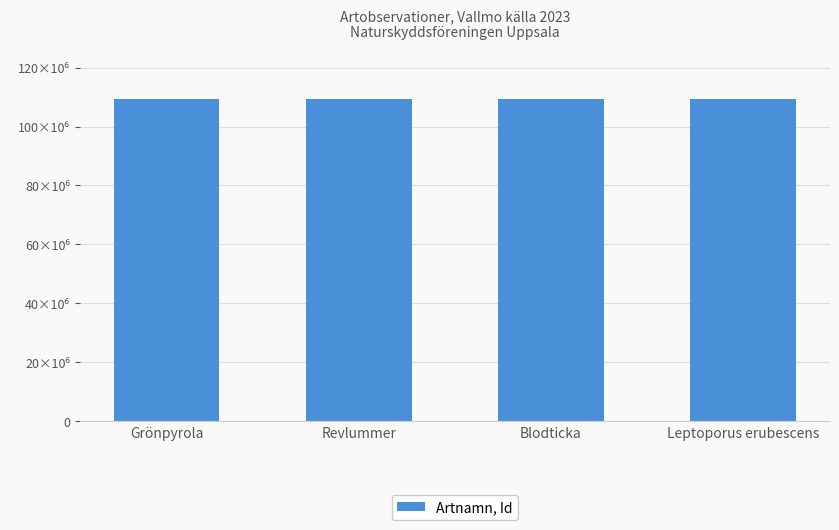

Are the bars horizontal?

No